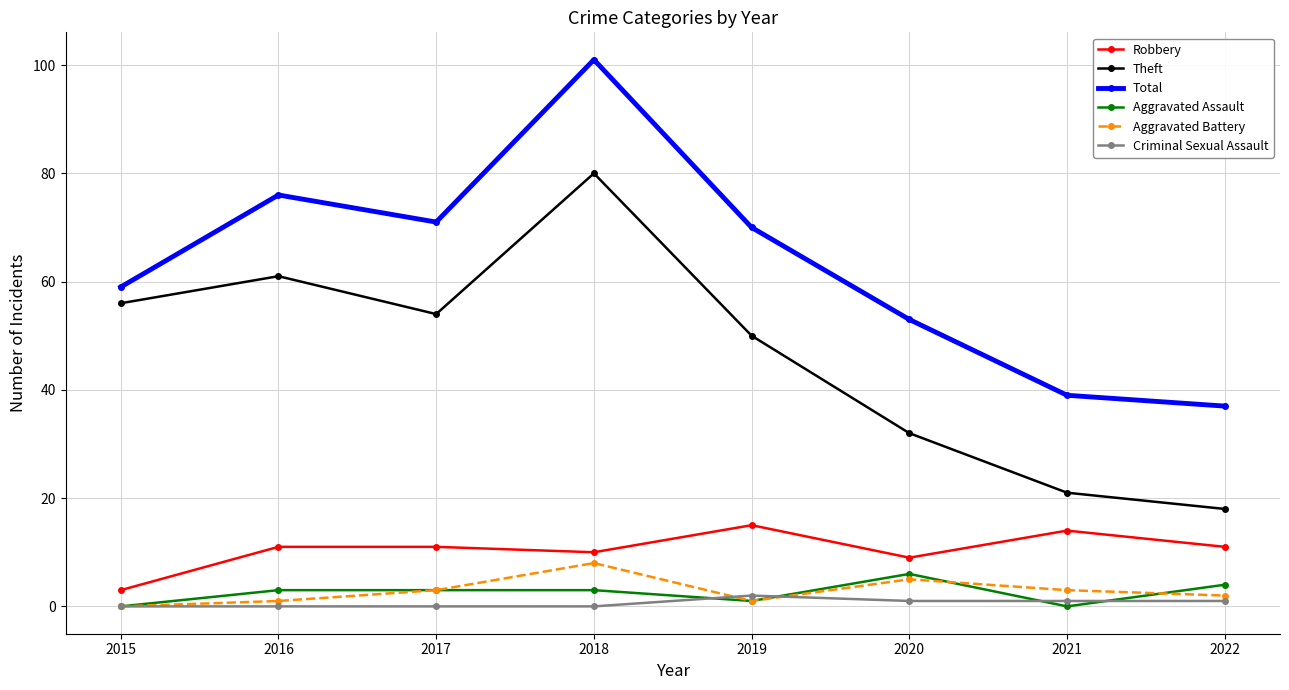

What value does the Robbery series have at 2017?

11